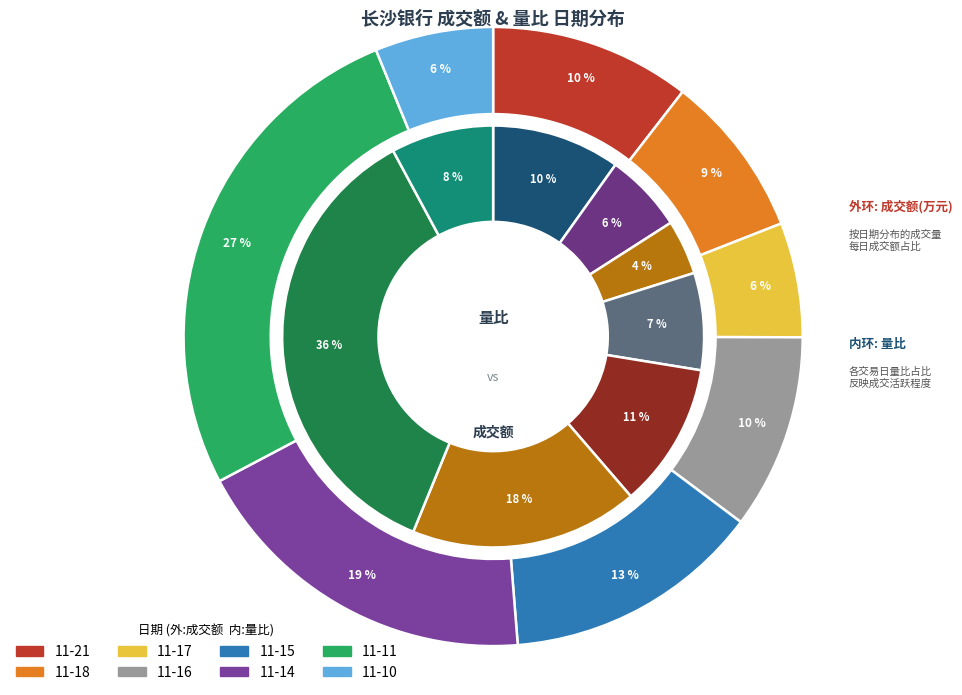

True or false: 2022-11-10 accounts for 18% of the total.

False